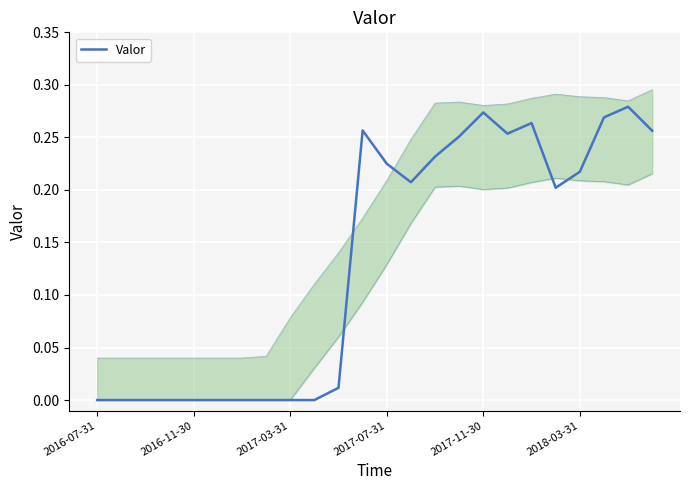

Which category has the highest value across all series?

22